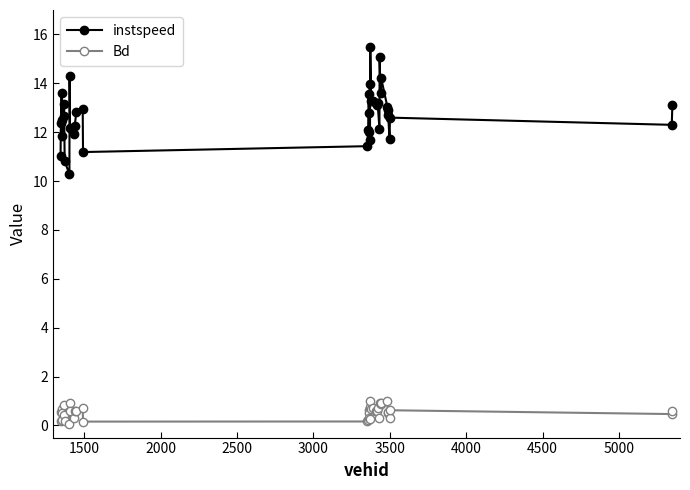

At how many categories does at least one series exceed 10?

40